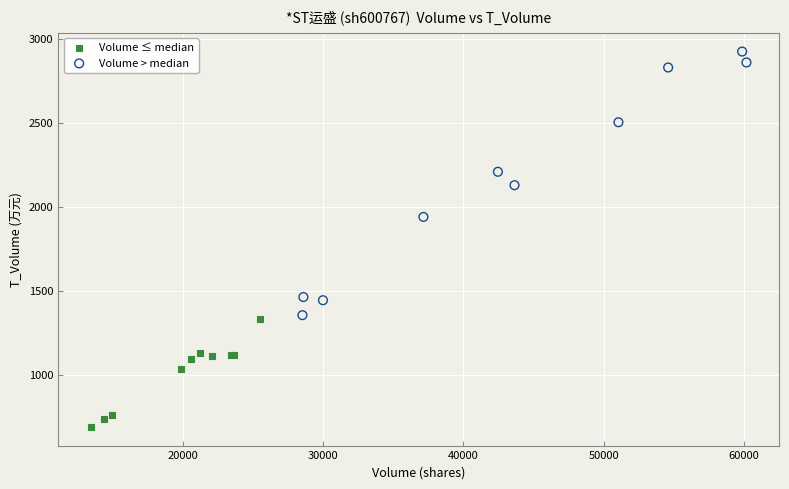

What are all the series names shown in the legend?

Volume ≤ median, Volume > median